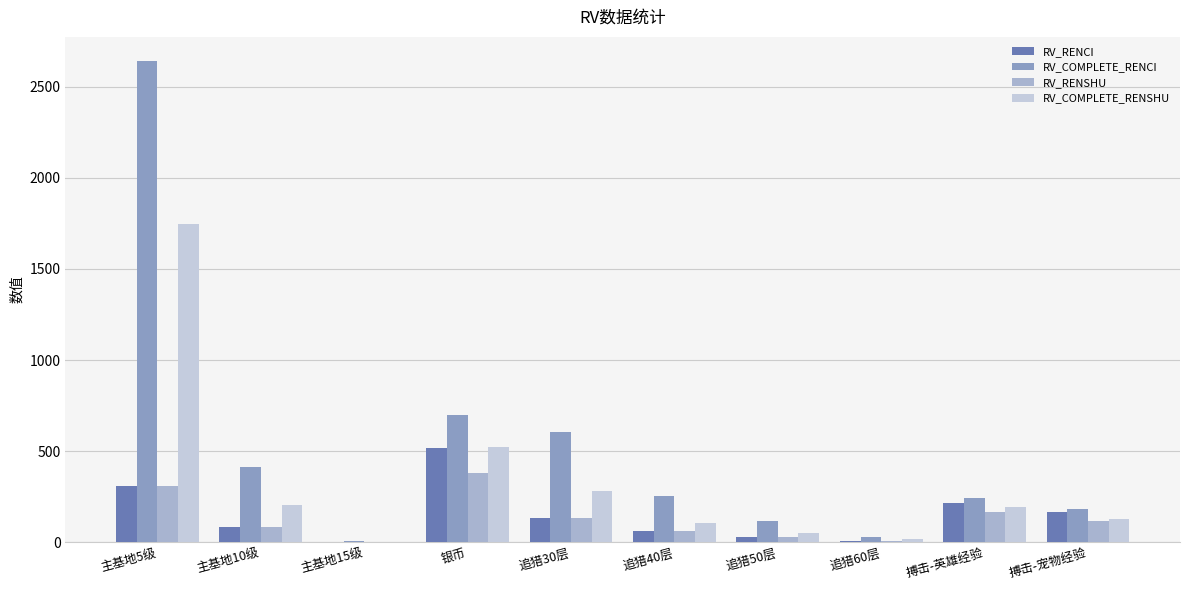

Where is RV_RENCI nearest to the value 259?

搏击-英雄经验